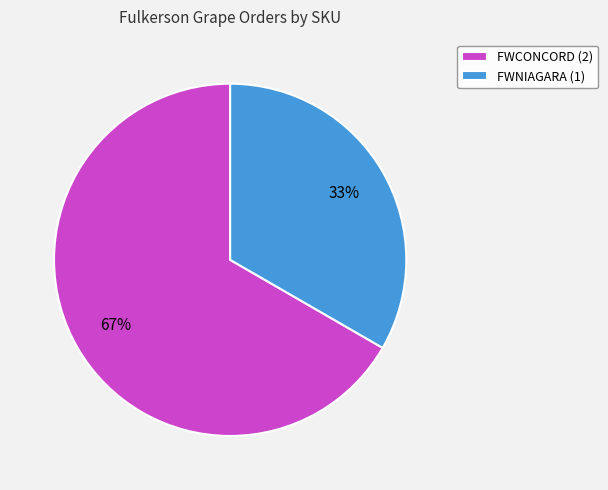

Combined, do FWNIAGARA (1) and FWCONCORD (2) account for over 50%?

Yes